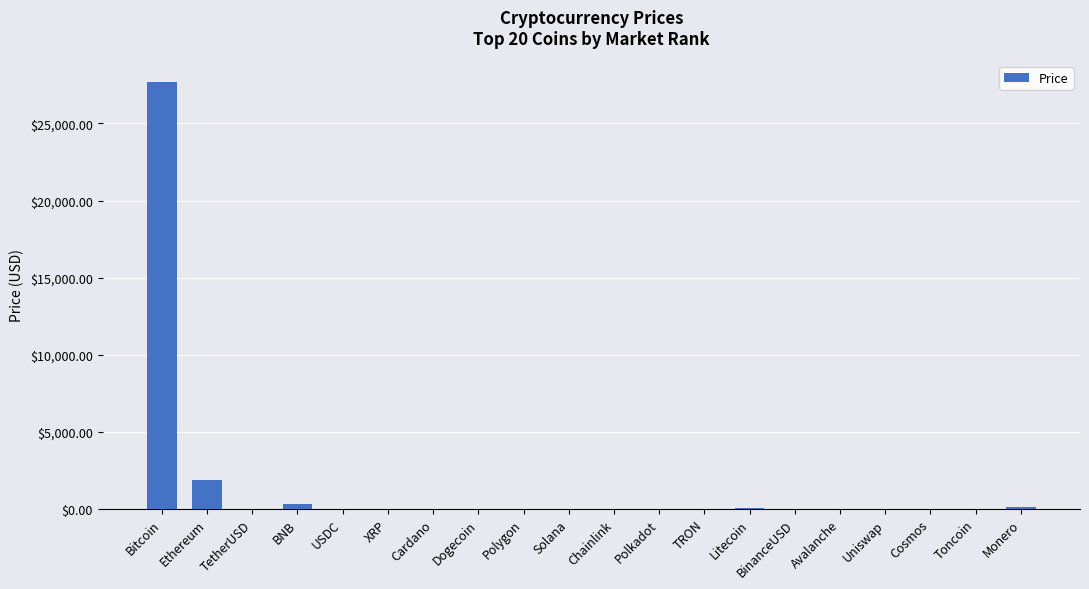

What is the average value?

1509.1